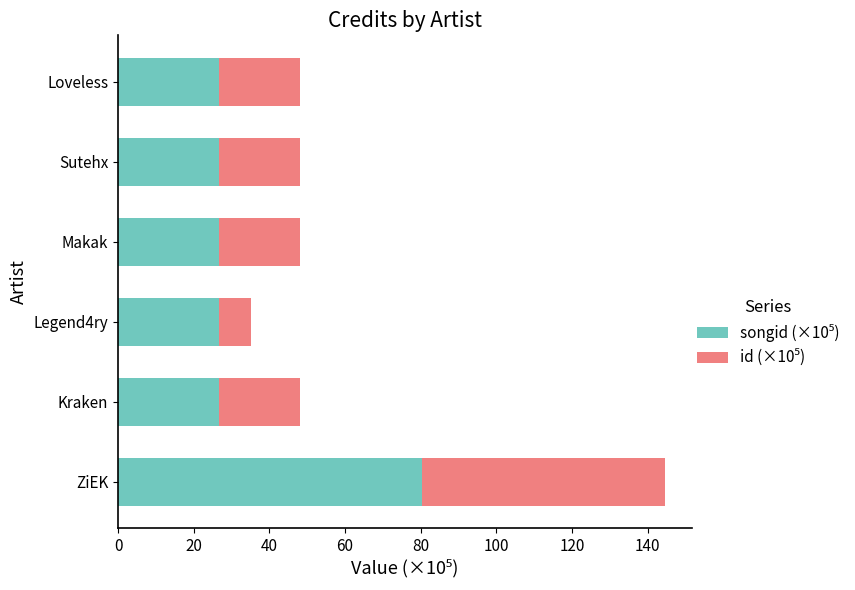

At which category is the sum across all series the highest?

ZiEK